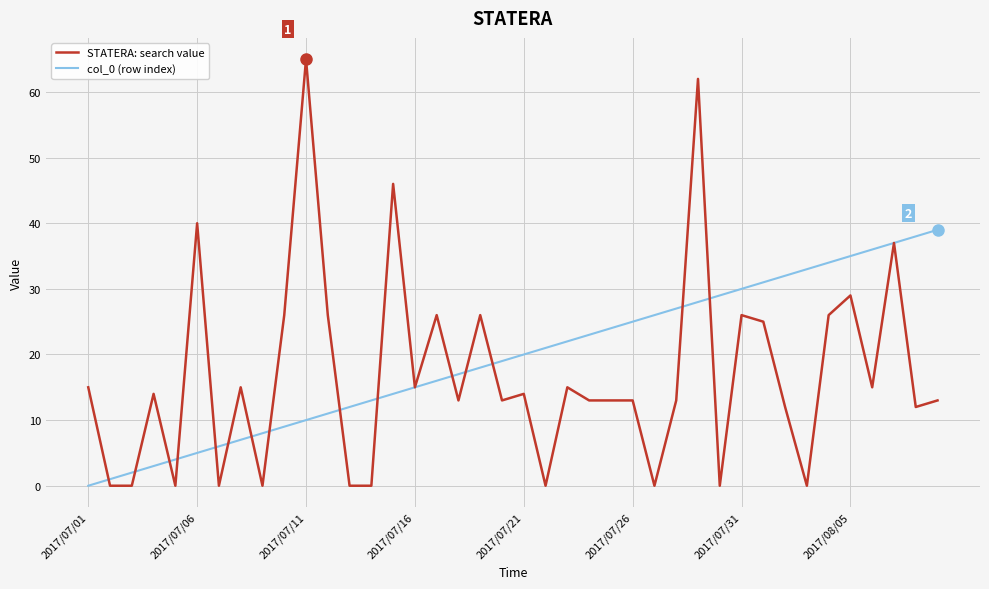

What is the maximum value for STATERA: search value?

65